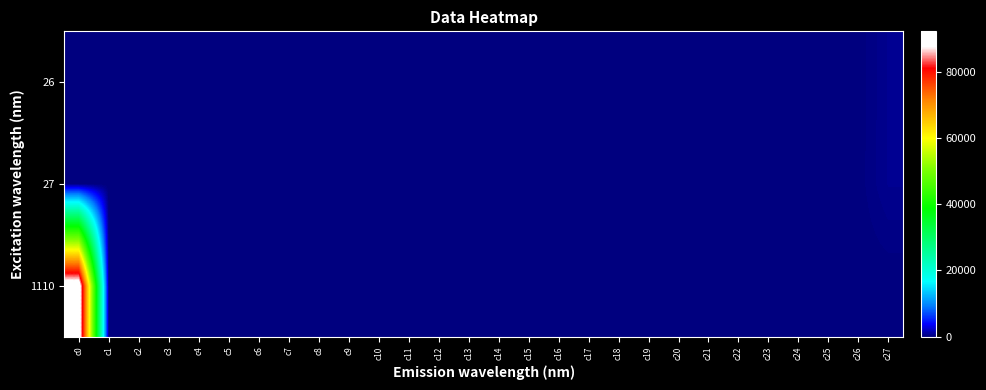

How many series are shown in this chart?

3